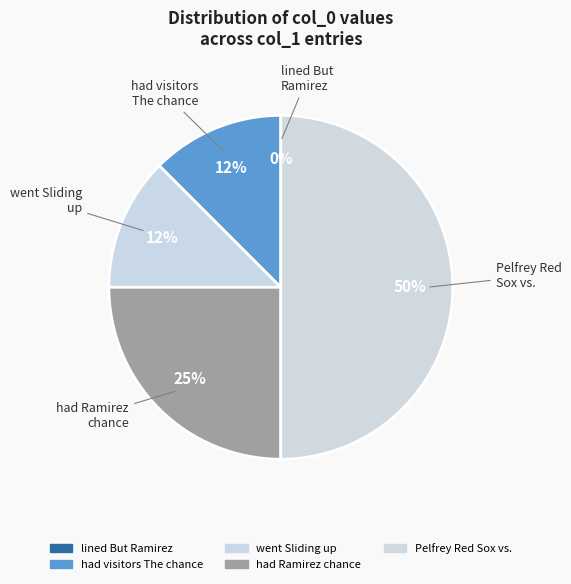

How many segments does this pie chart have?

5